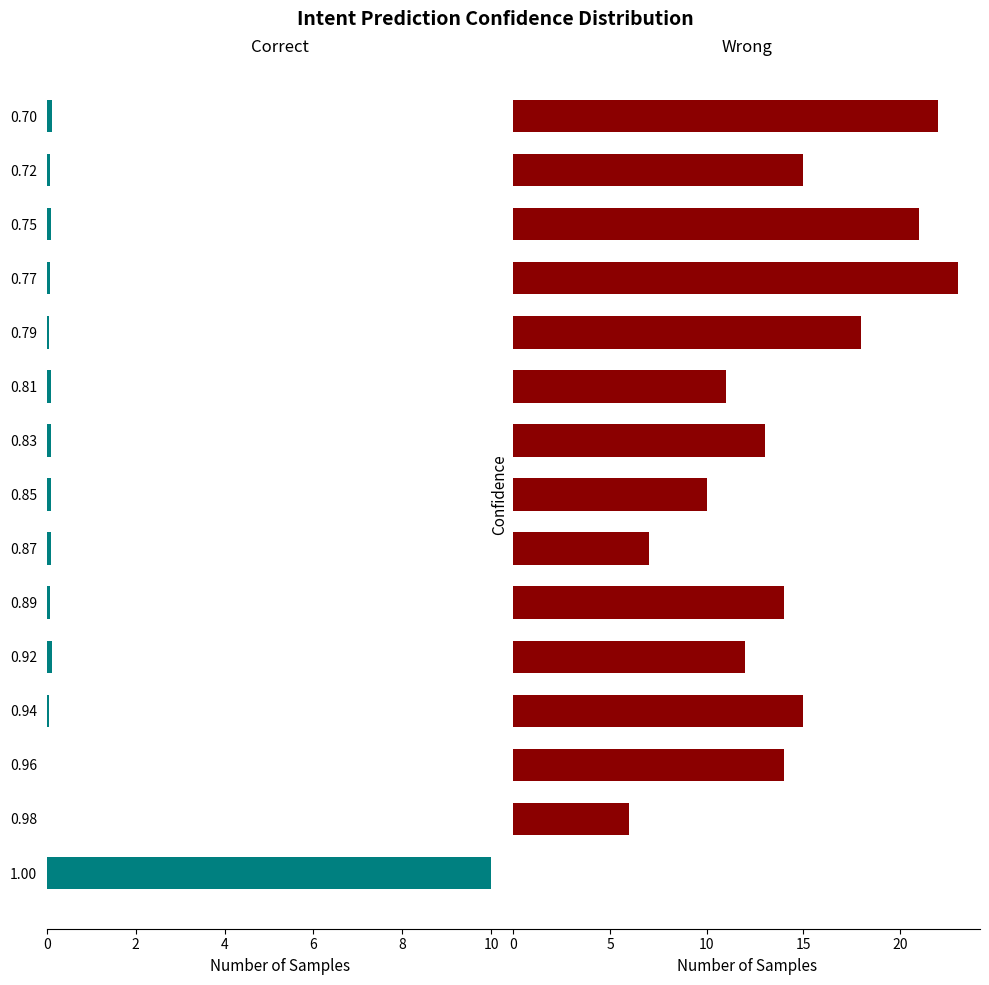

What is the difference between the maximum and minimum values in the Wrong series?

23.0